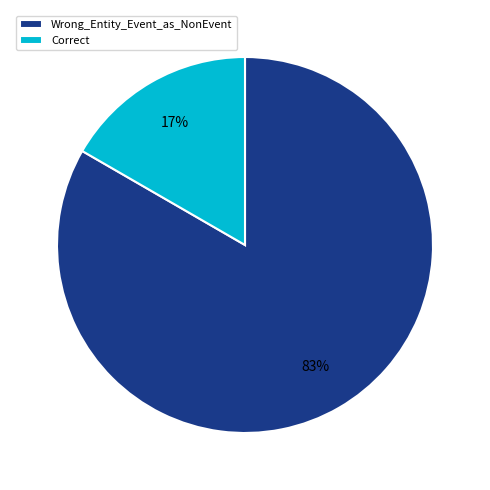

What percentage is the Correct slice, to the nearest percent?

17%